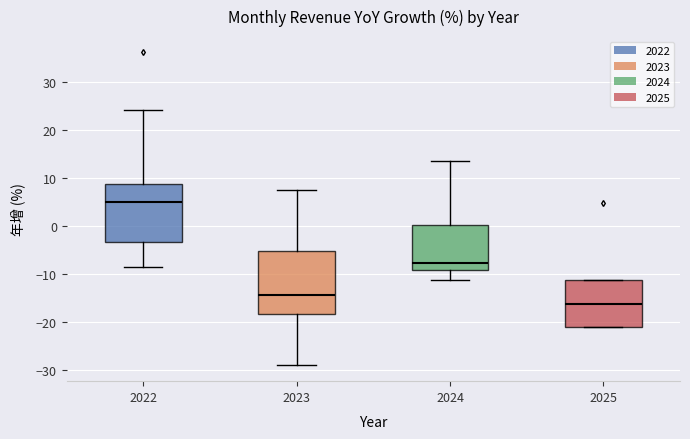

Where is the upper edge of the box at x = 2022 on the y-axis? The values are not printed on the chart, so give them approximately, as read against the axis.

9